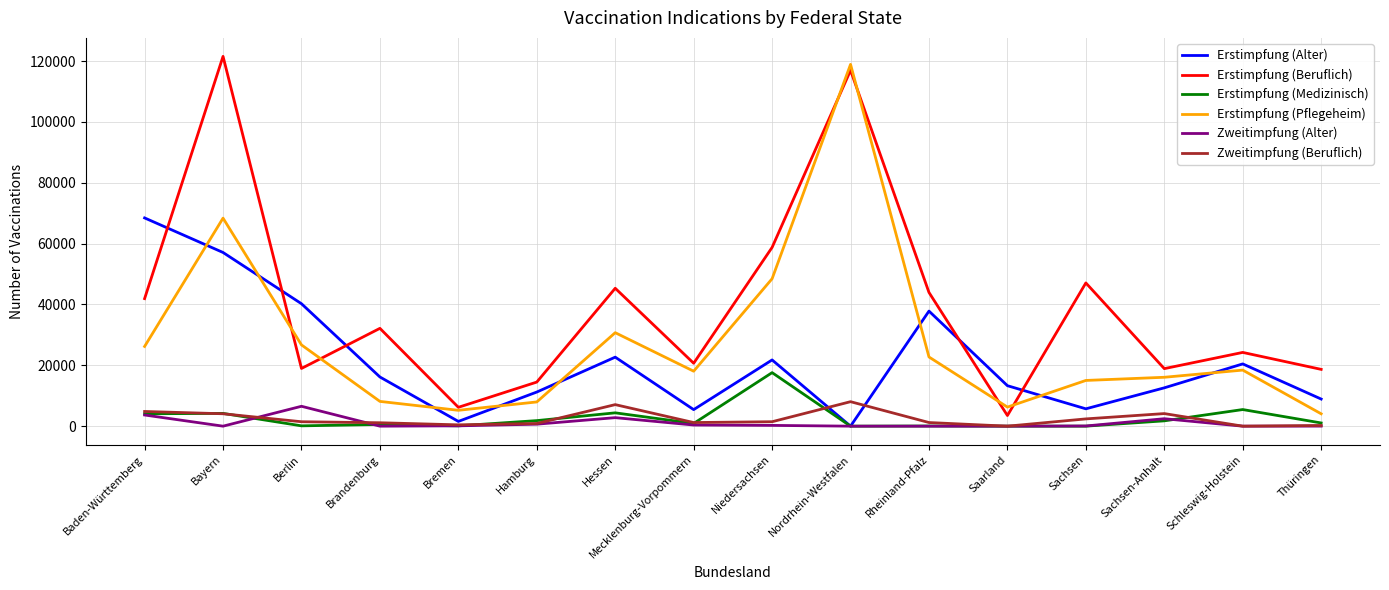

In Erstimpfung (Beruflich), how many points are lower than both neighbors (excluding endpoints)?

5